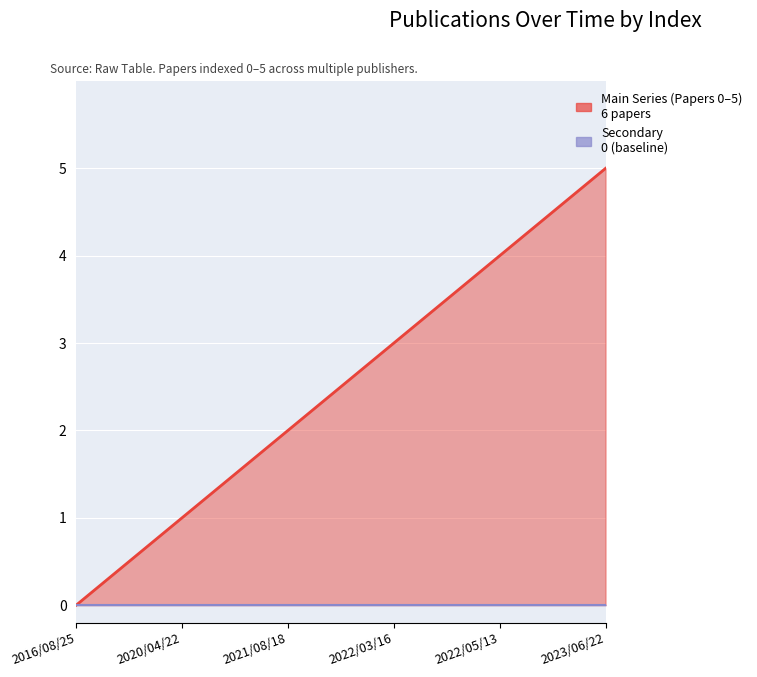

Rank the categories by value from highest to lowest.

2023/06/22, 2022/05/13, 2022/03/16, 2021/08/18, 2020/04/22, 2016/08/25